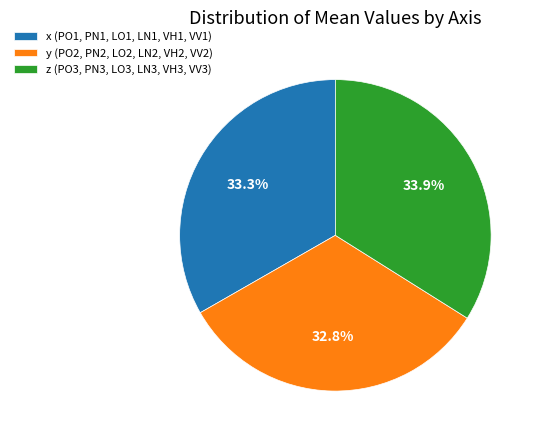

Count the number of slices in the pie.

3